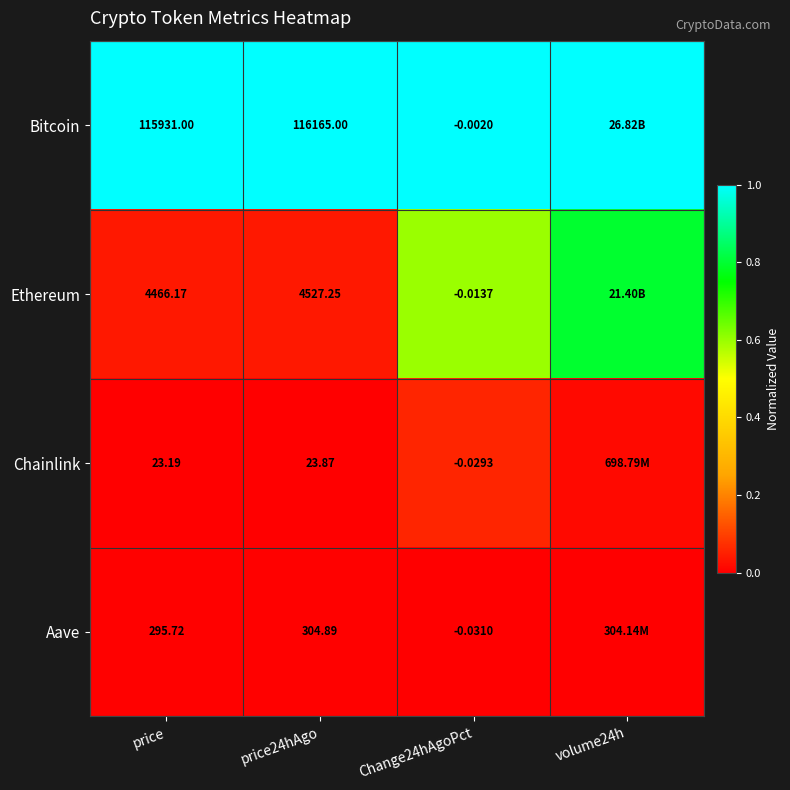

Which has a higher value, volume24h or price24hAgo?

volume24h